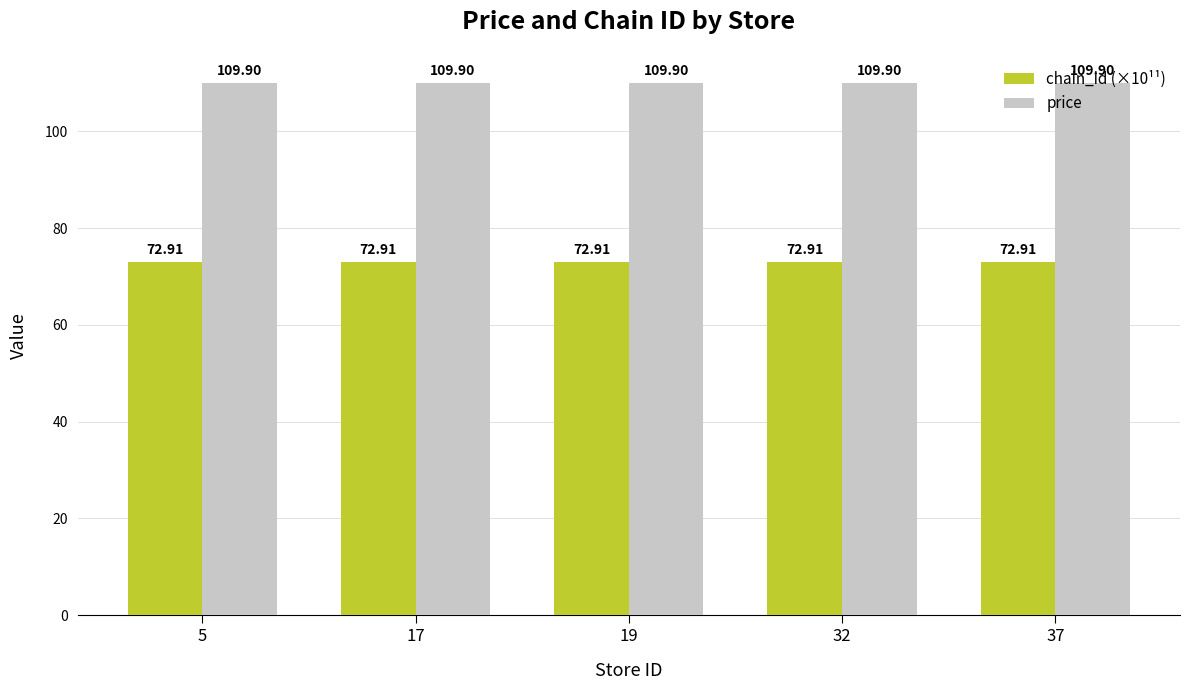

Reading right to left, extract all data points from this chart.

chain_id (×10¹¹): 72.9	72.9	72.9	72.9	72.9
price: 109.9	109.9	109.9	109.9	109.9